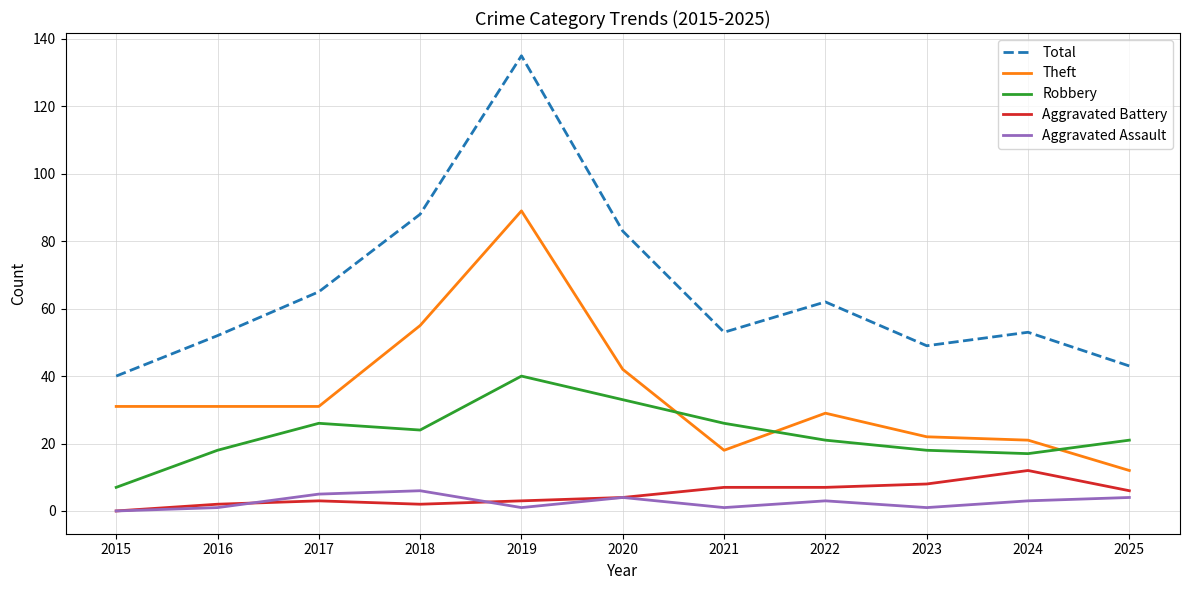

True or false: Theft has more than 1 interior local peaks.

True